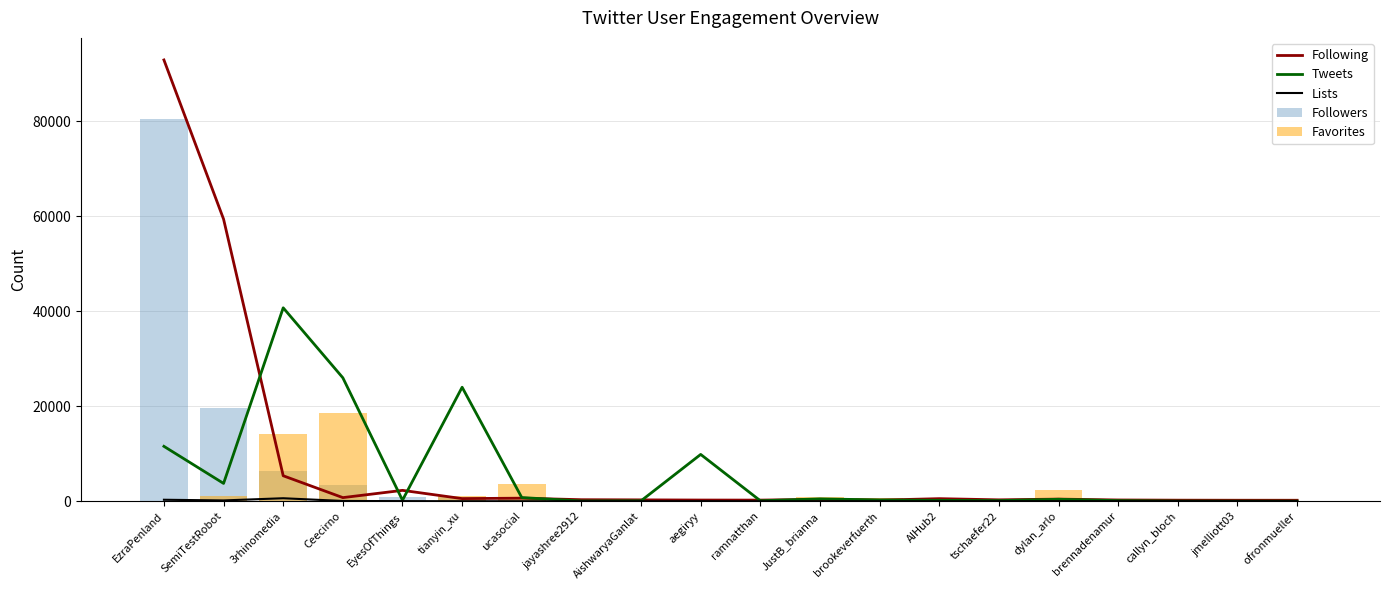

What is the label of the 4th bar from the left?

Ceecirno